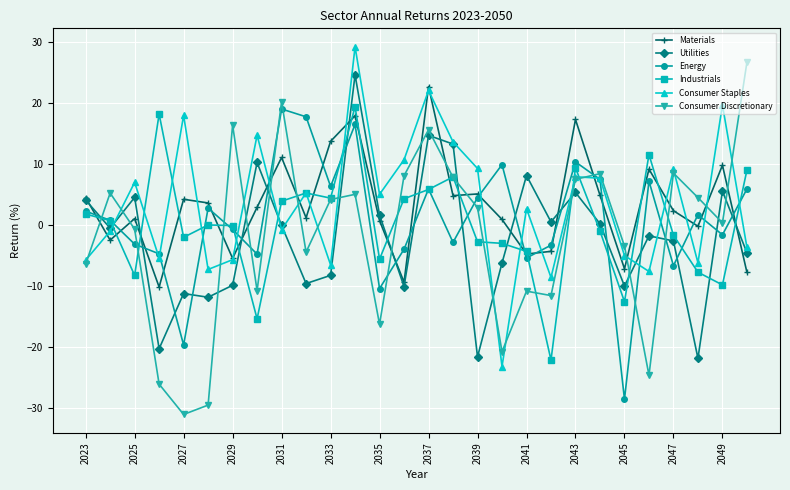

What is the difference between the maximum and minimum values in the Utilities series?

46.5